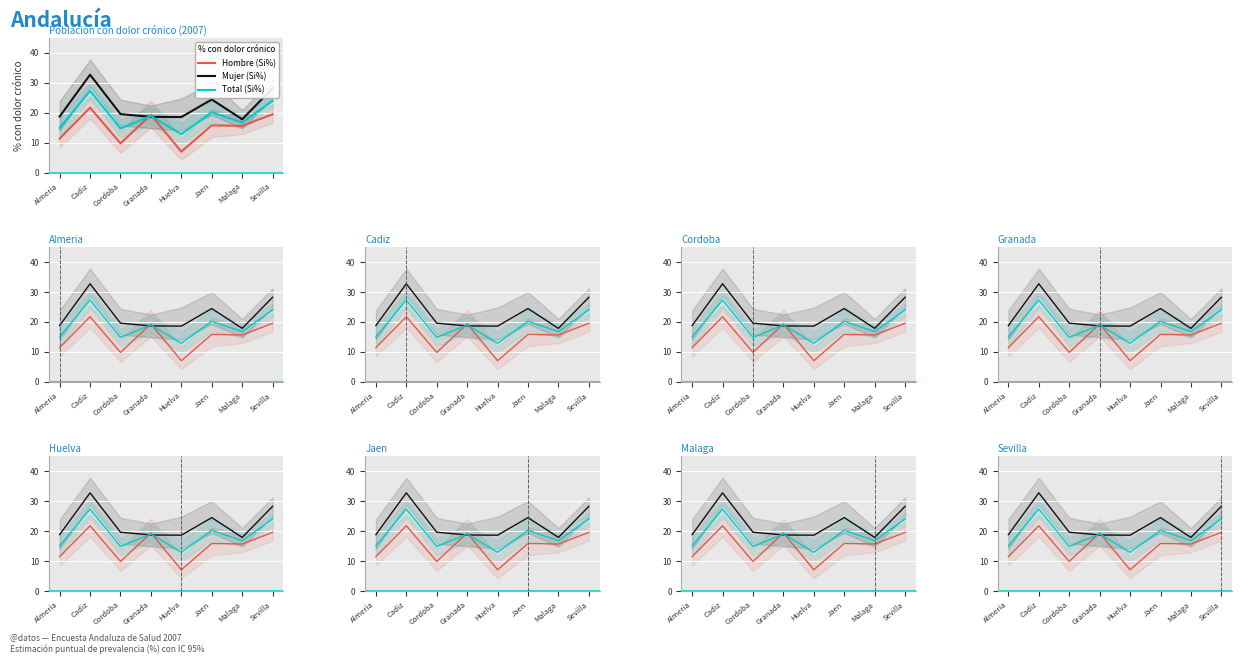

How many lines are shown in the chart?

3